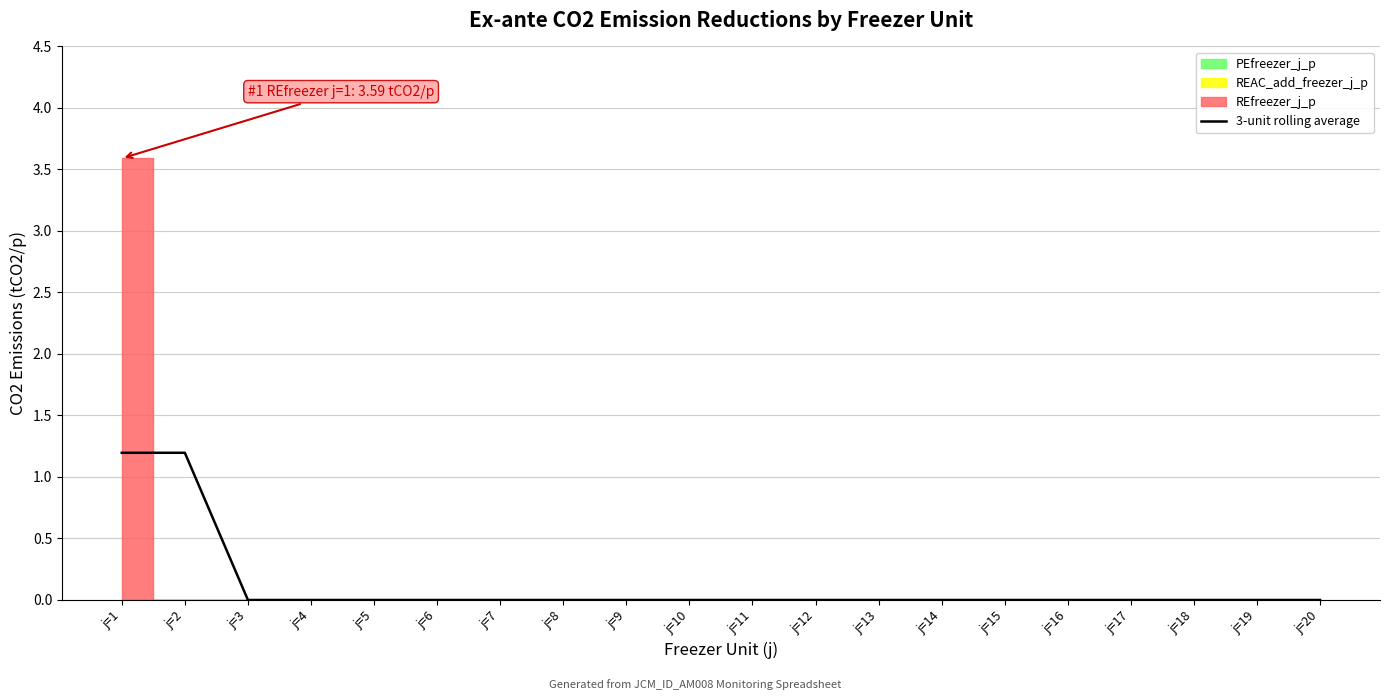

What is the sum of all values?

2.4